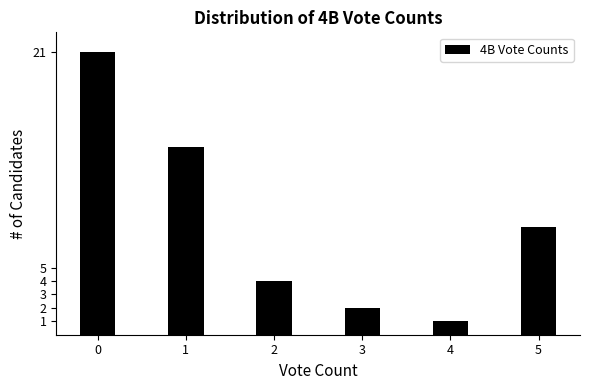

Reading right to left, list all the values displayed in this chart.

5=8	4=1	3=2	2=4	1=14	0=21